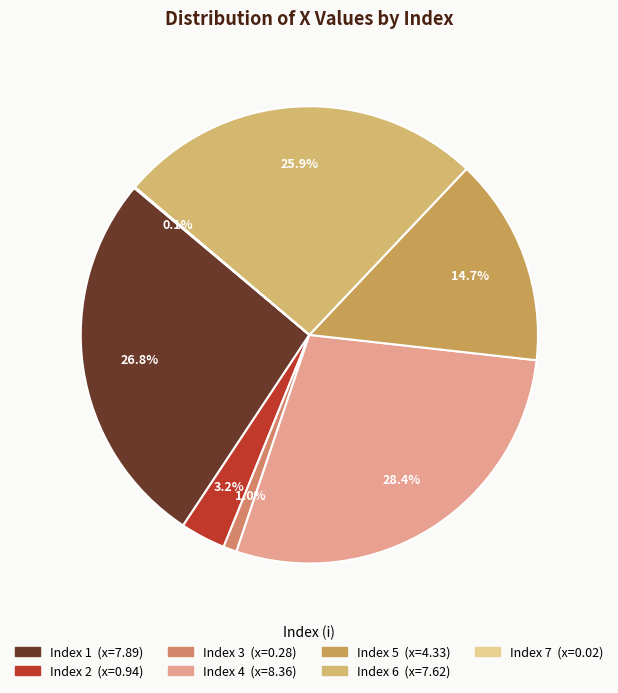

Which category has the smallest portion of the pie?

7